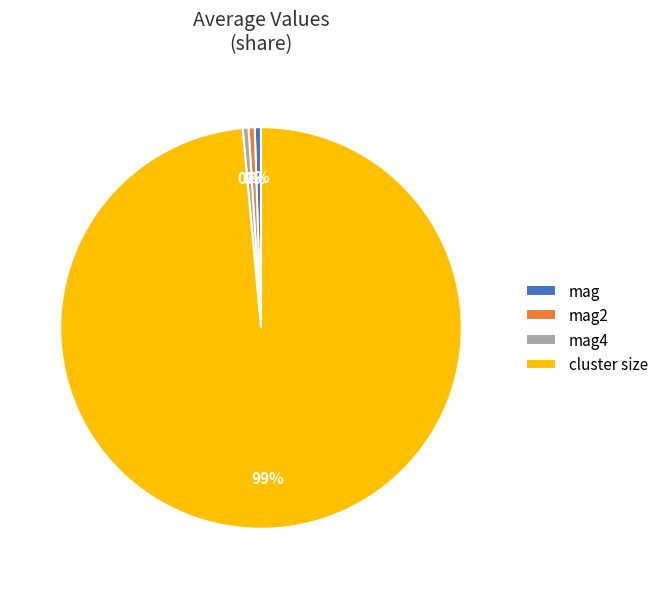

To the nearest percent, what is the difference between the cluster size and mag slice percentages?

98%